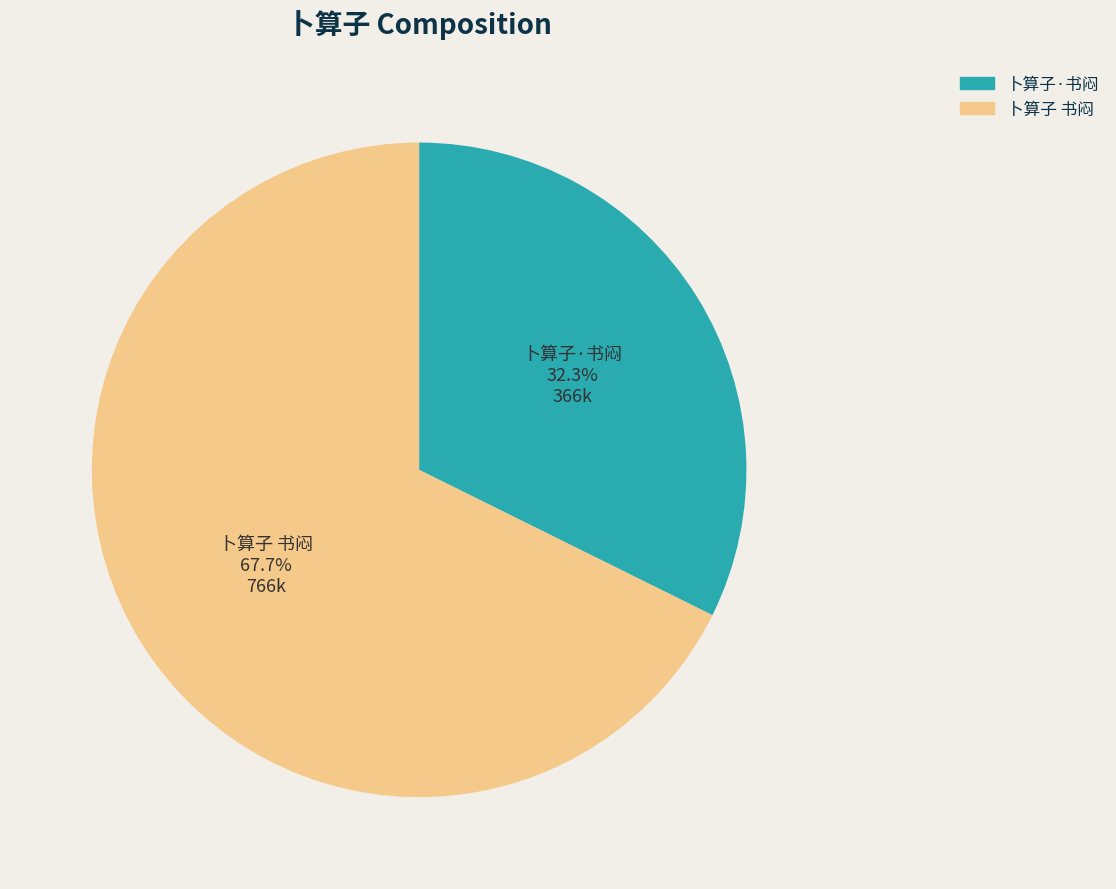

What percentage is the 卜算子·书闷 slice, to the nearest percent?

32%